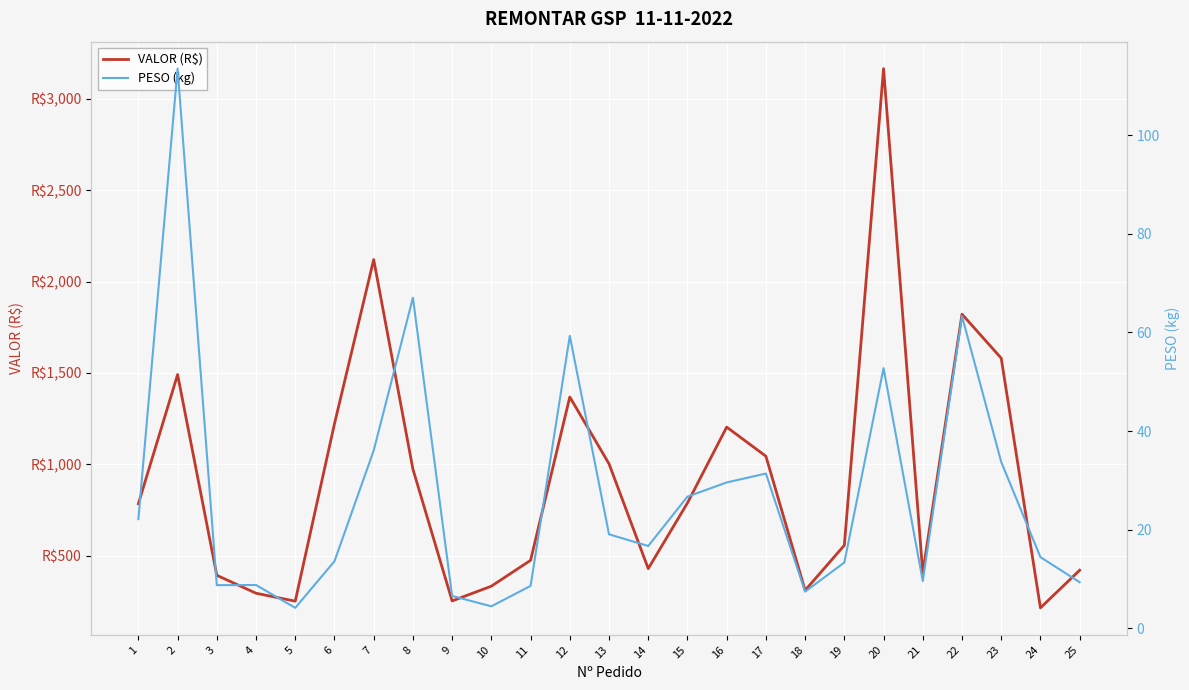

Does the chart display data point markers on the line(s)?

No